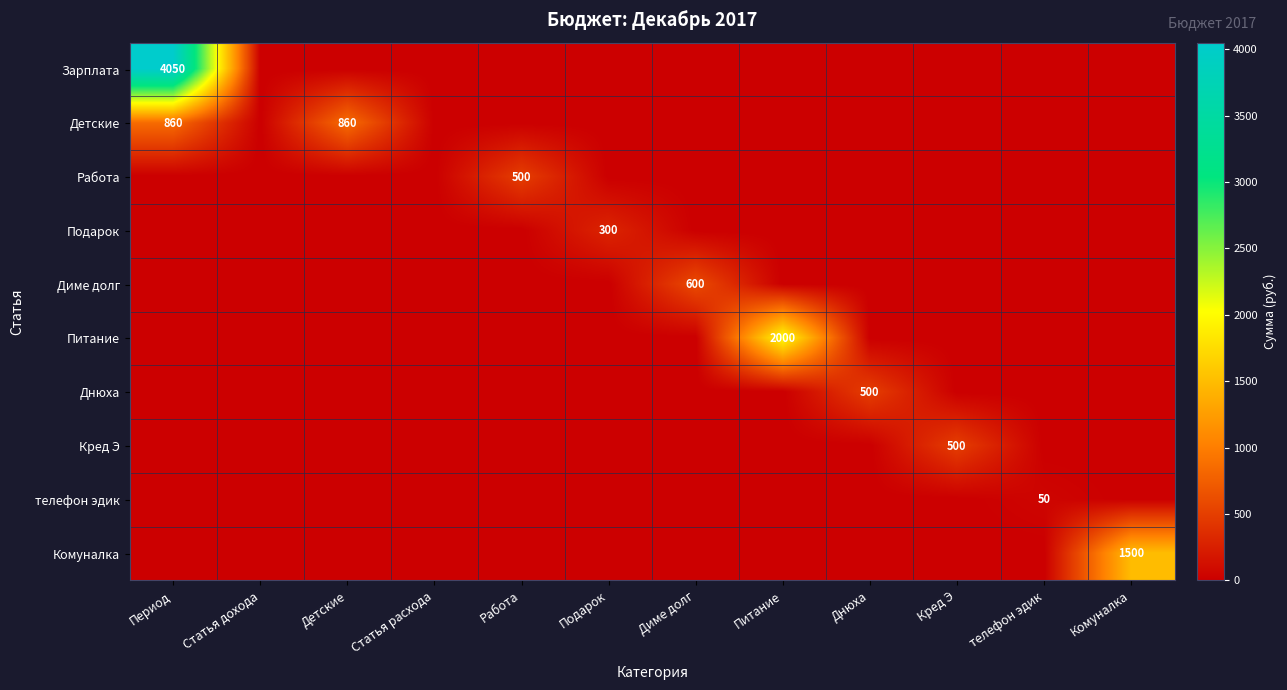

Is it true that Работа equals 500 at Работа?

True